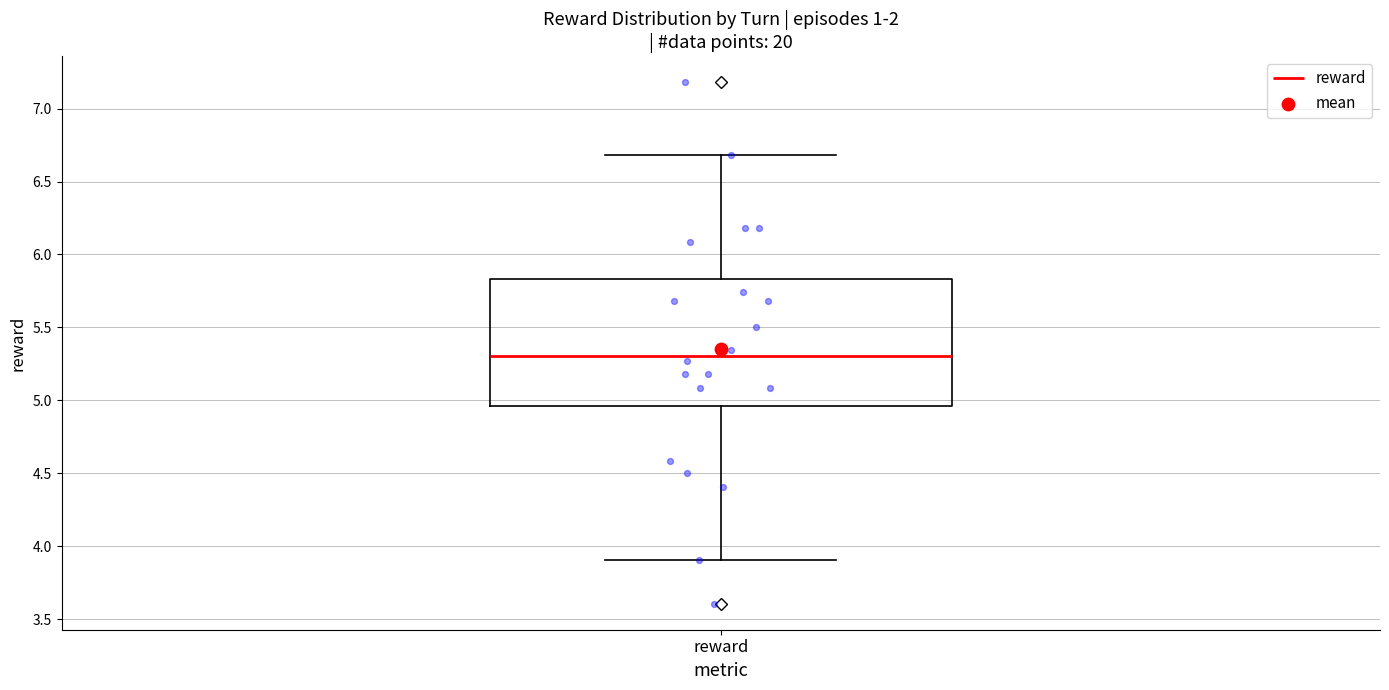

Where does the median line of the box for reward sit on the y-axis? The values are not printed on the chart, so give them approximately, as read against the axis.

5.30